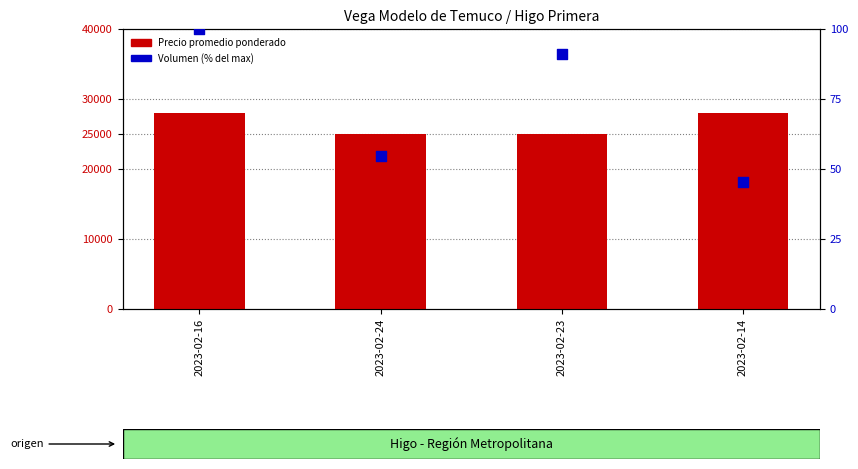

At which category is the sum across all series the highest?

2023-02-16